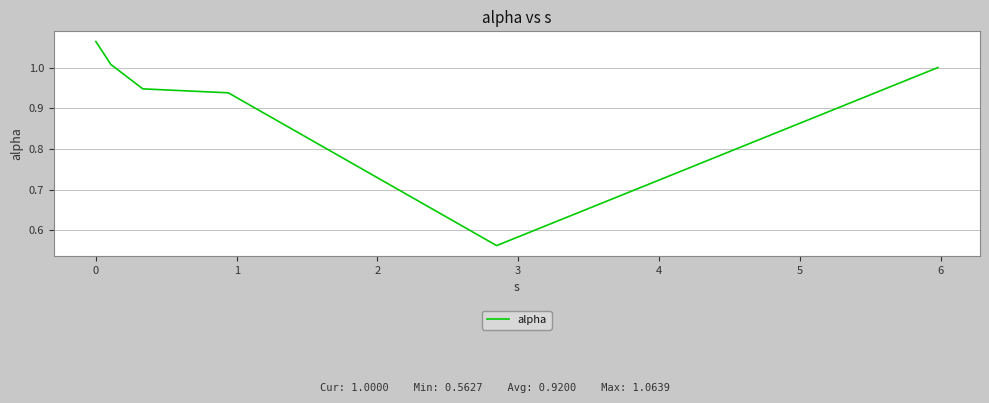

Does the chart have visible grid lines?

Yes